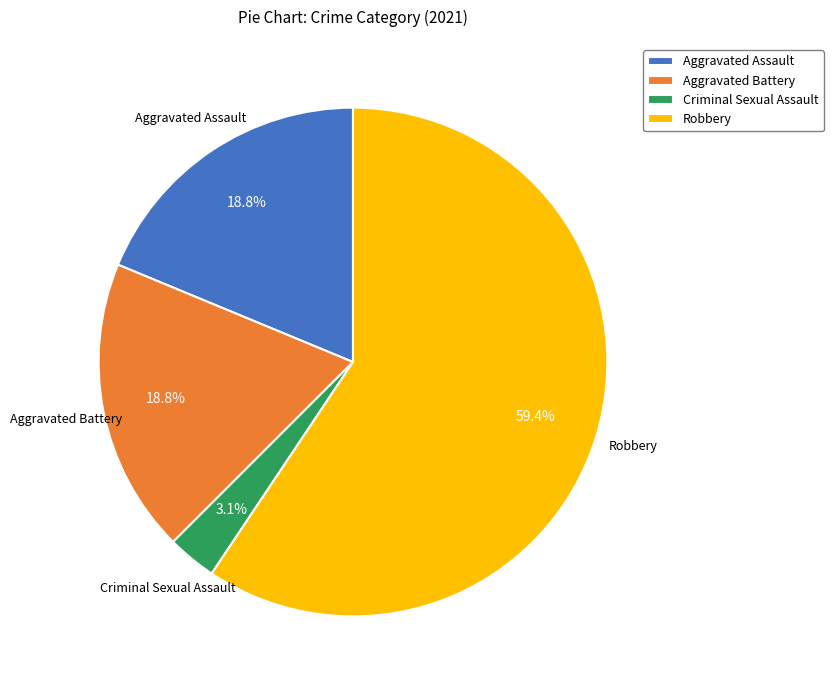

Do Robbery and Aggravated Battery together represent more than half of the pie?

Yes